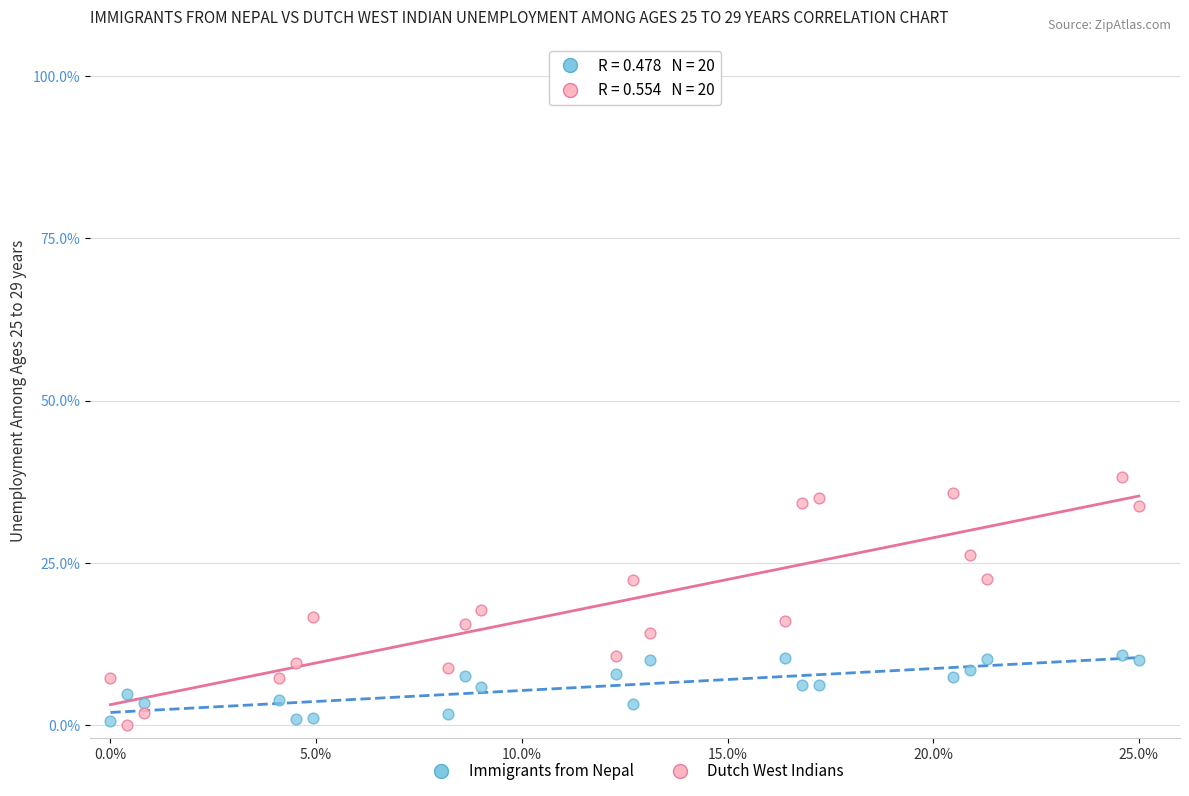

What are all the series names shown in the legend?

Immigrants from Nepal, Dutch West Indians